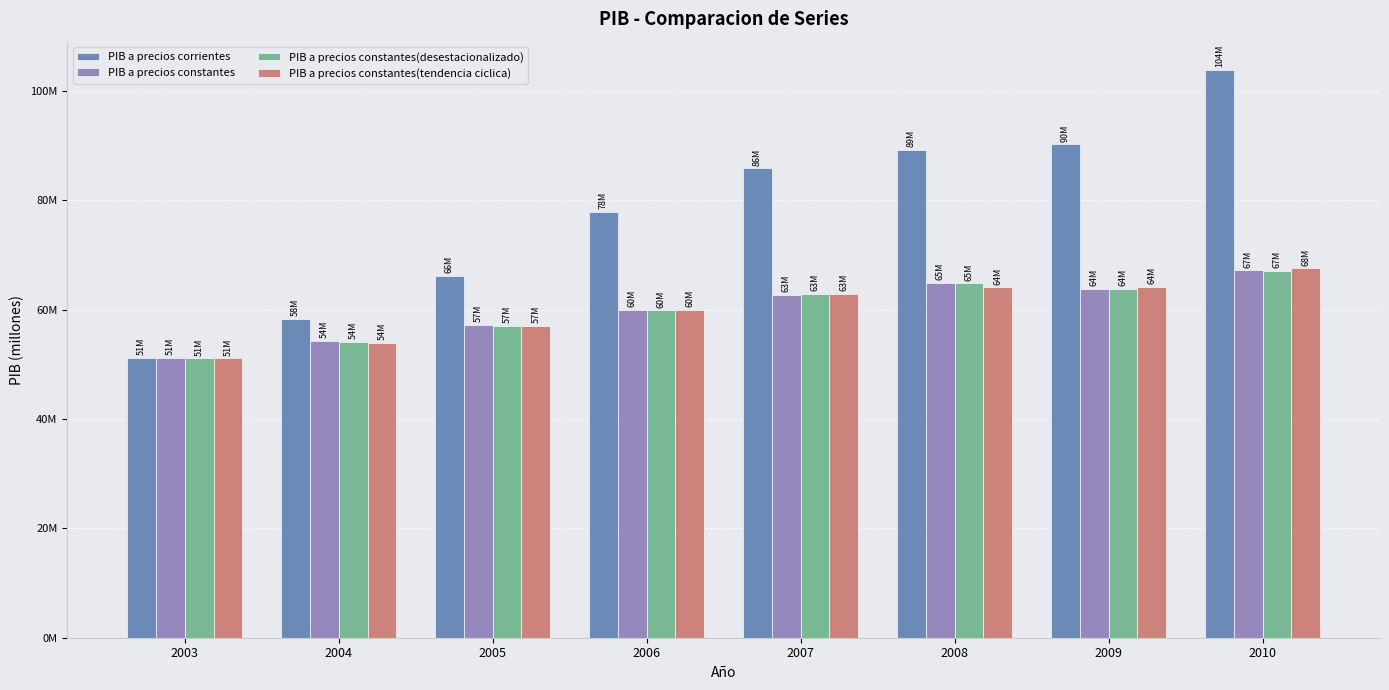

Which series changed the most between 2004 and 2010?

PIB a precios corrientes